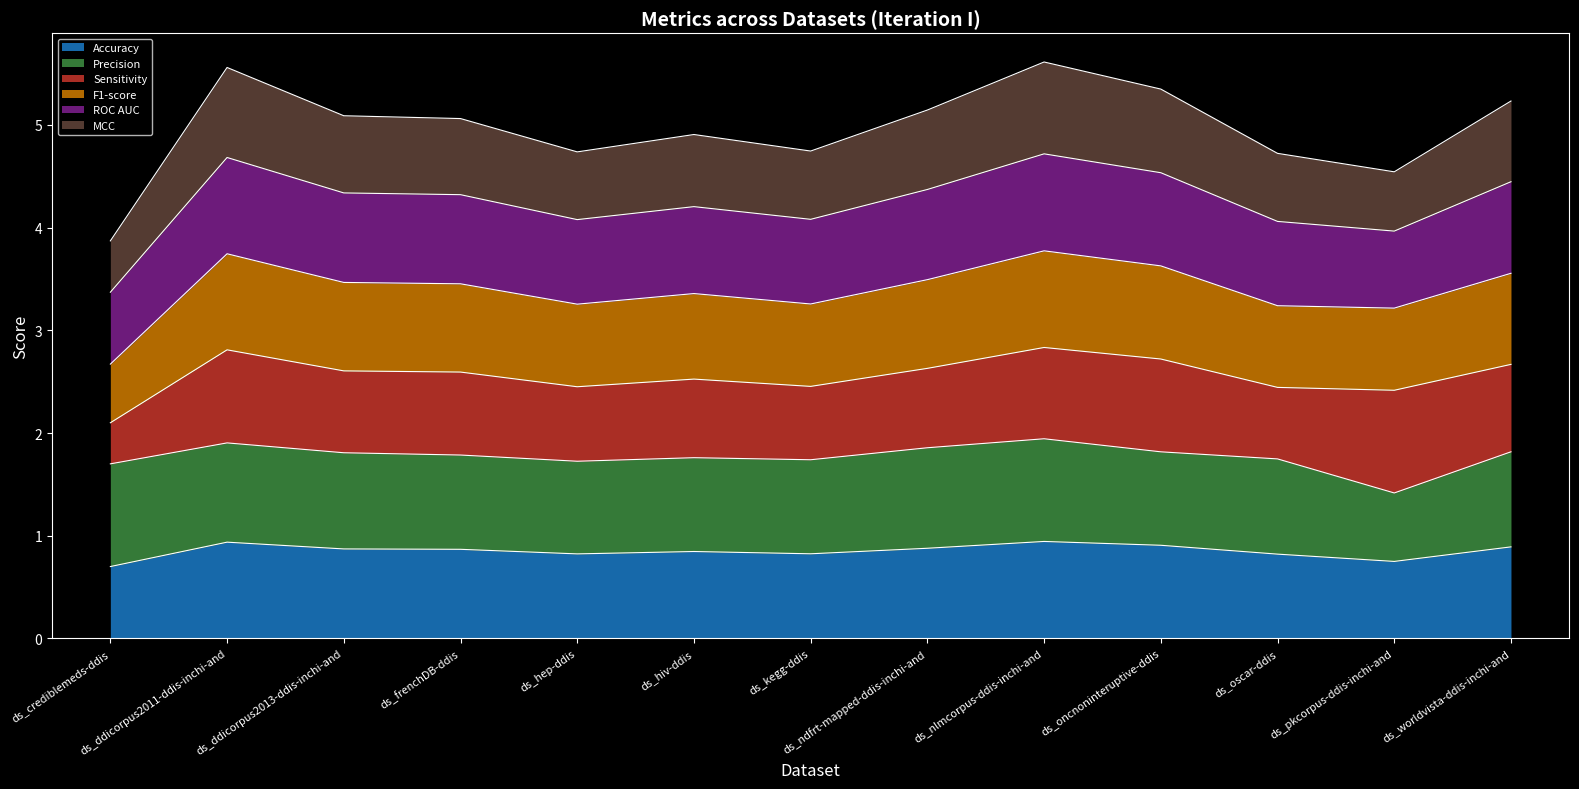

True or false: ROC AUC and F1-score intersect in this chart.

False